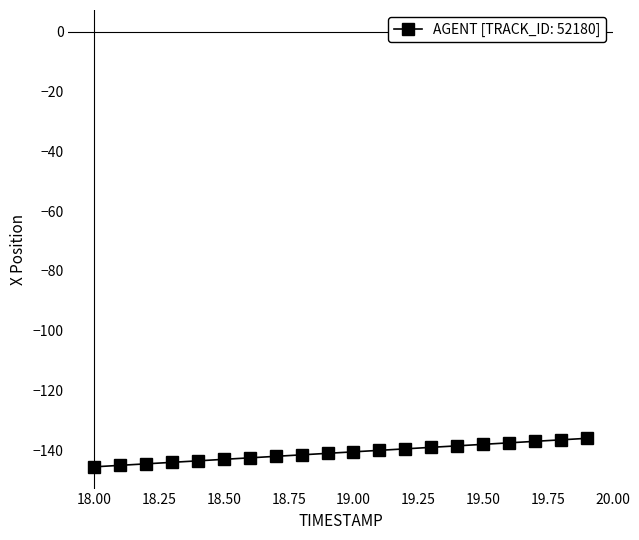

What is the difference between the maximum and minimum values?

9.5